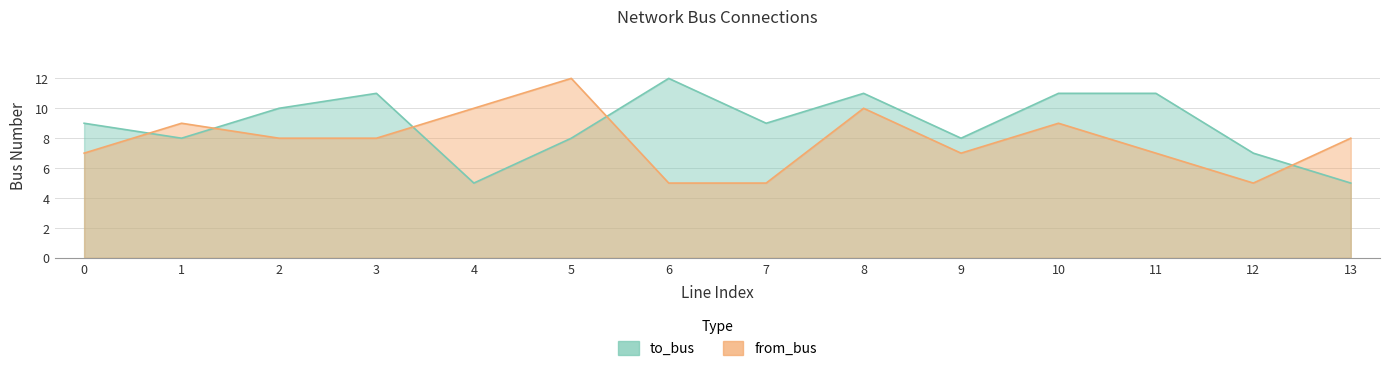

True or false: from_bus has a value of 14 at 10.

False